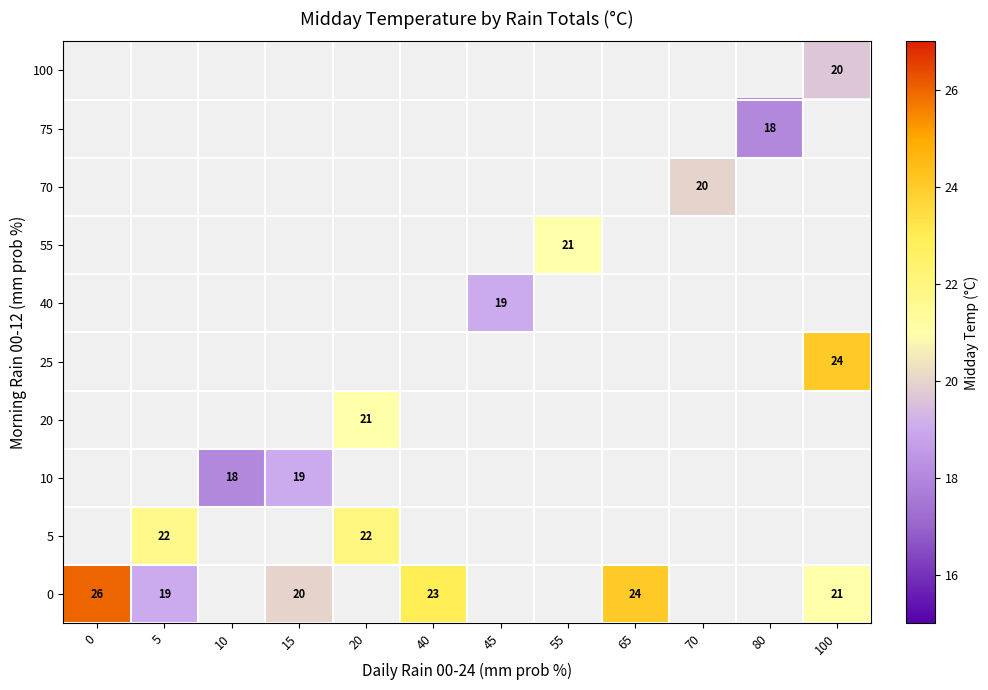

What is the difference between the highest and lowest values at 5?

2.7